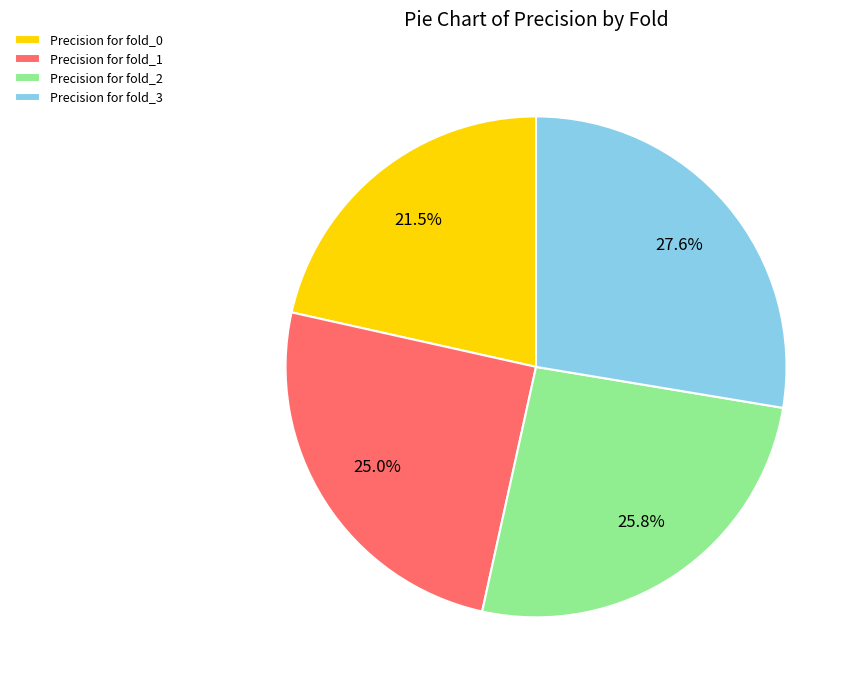

Combined, do Precision for fold_3 and Precision for fold_1 account for over 50%?

Yes